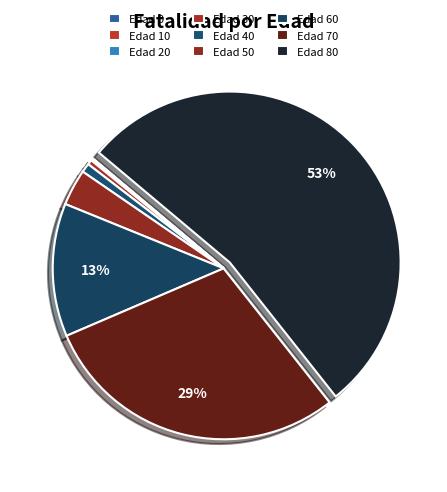

To the nearest percent, what is the average slice percentage?

11%